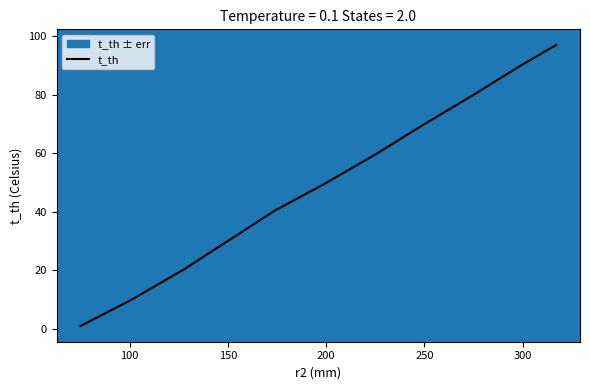

How many data points are above 49?

6